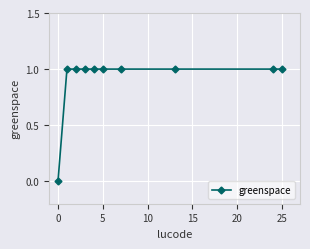

How many values are between 1 and 2?

9